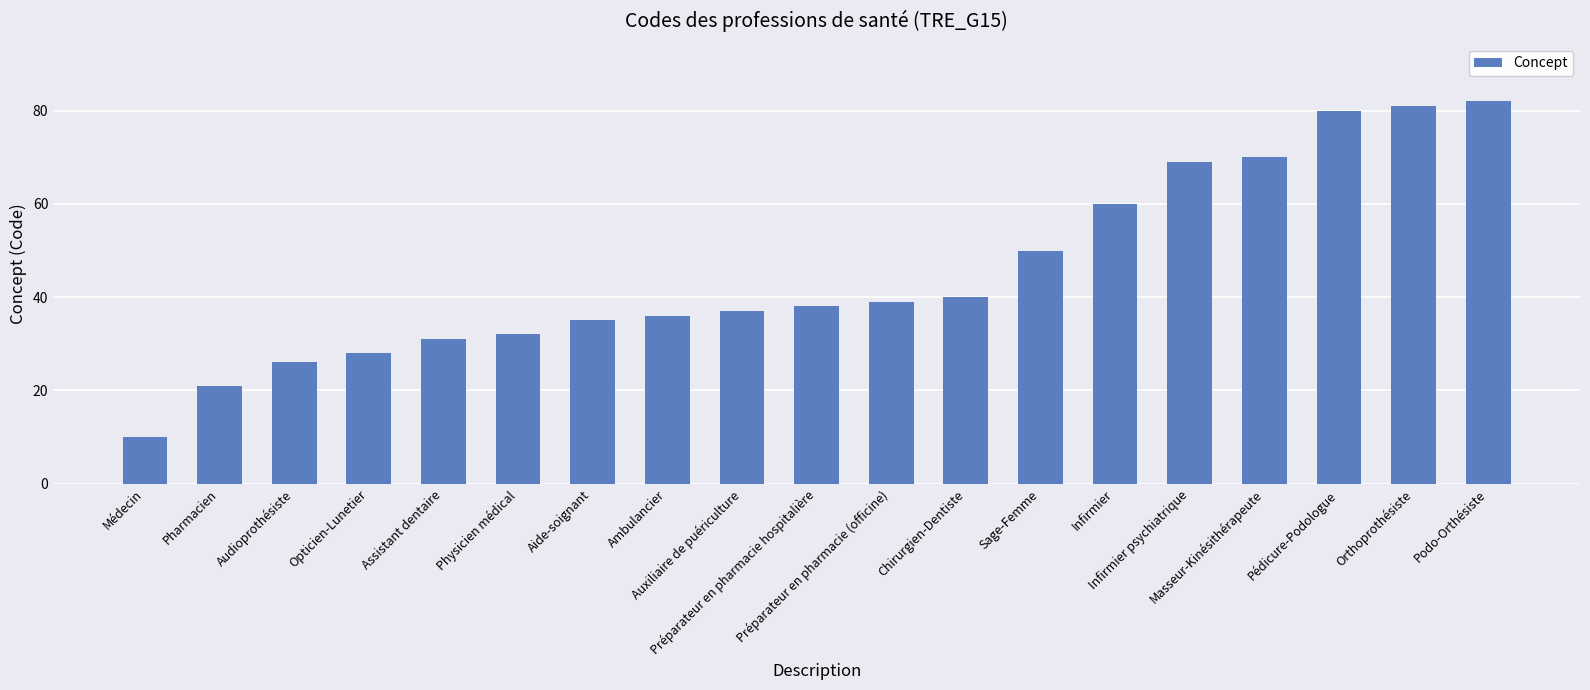

What is the greatest value displayed?

82